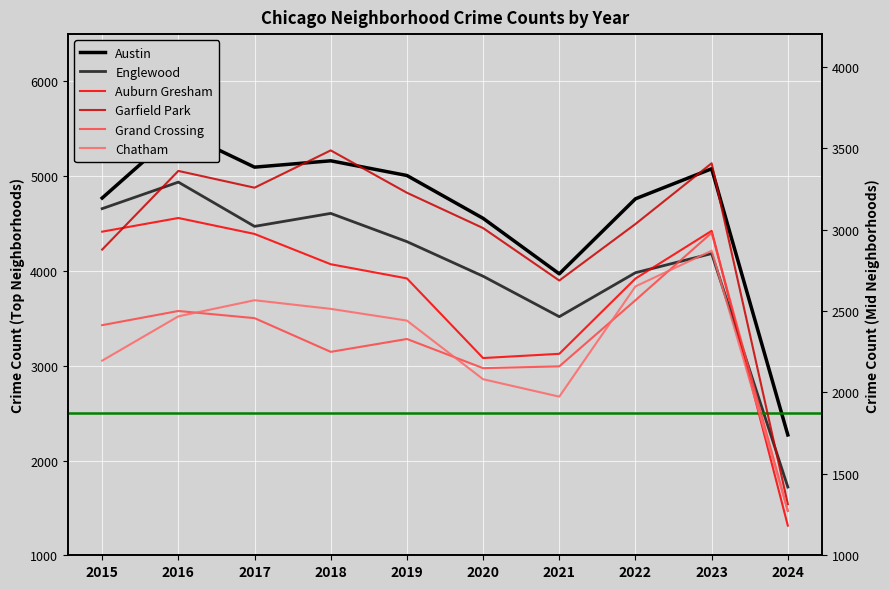

What are all the series names shown in the legend?

Austin, Englewood, Auburn Gresham, Garfield Park, Grand Crossing, Chatham